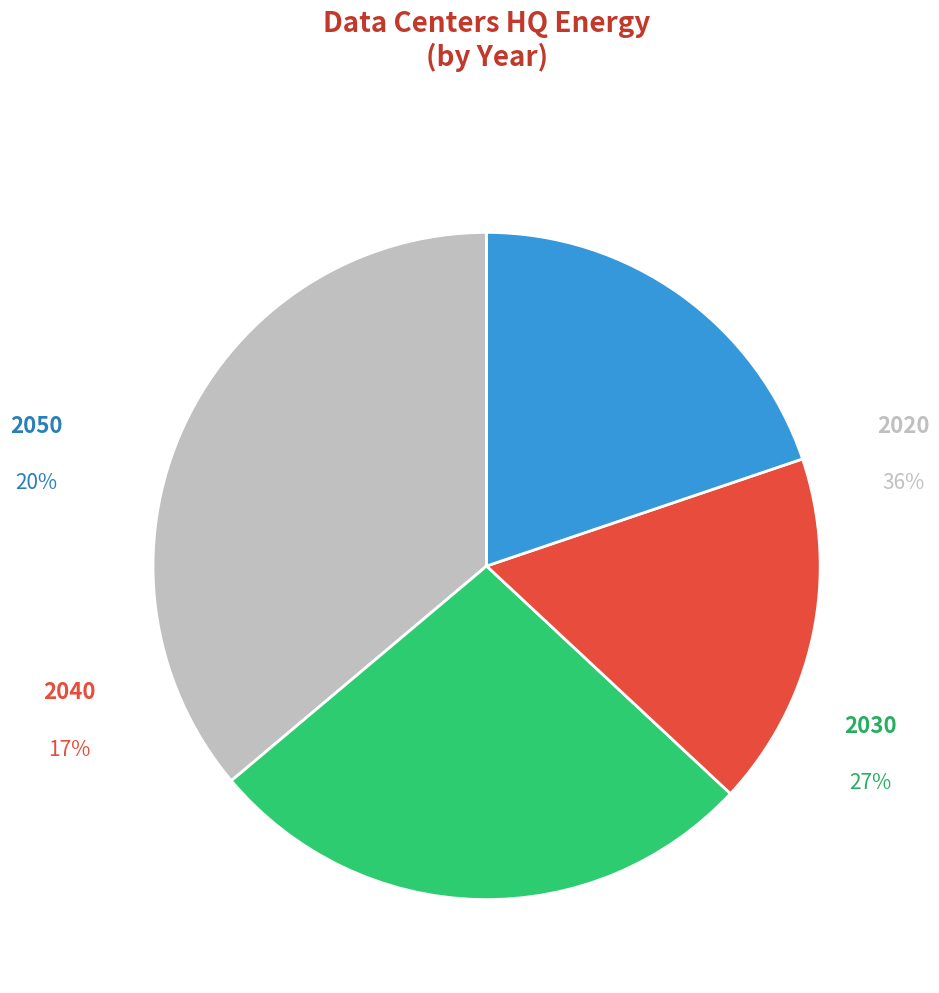

Is there any slice that represents more than half of the pie?

No